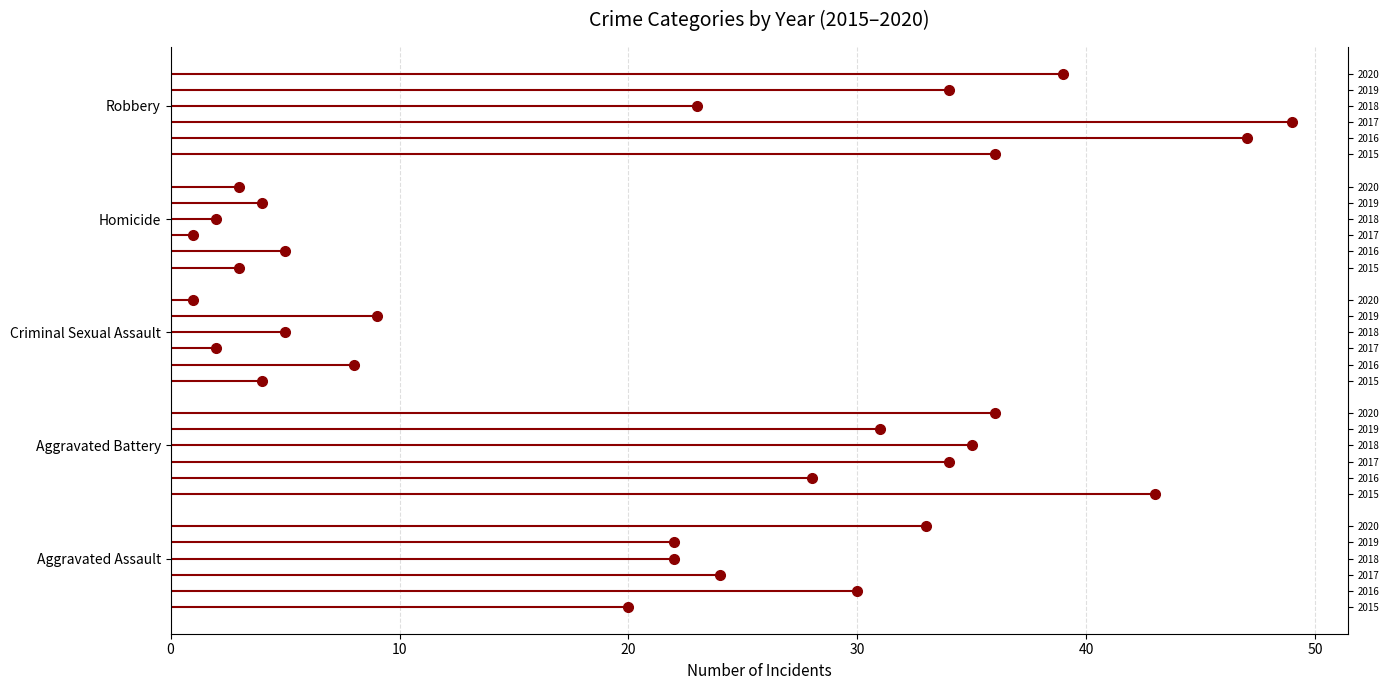

At Robbery, list the series in order from largest to smallest.

2017, 2016, 2020, 2015, 2019, 2018